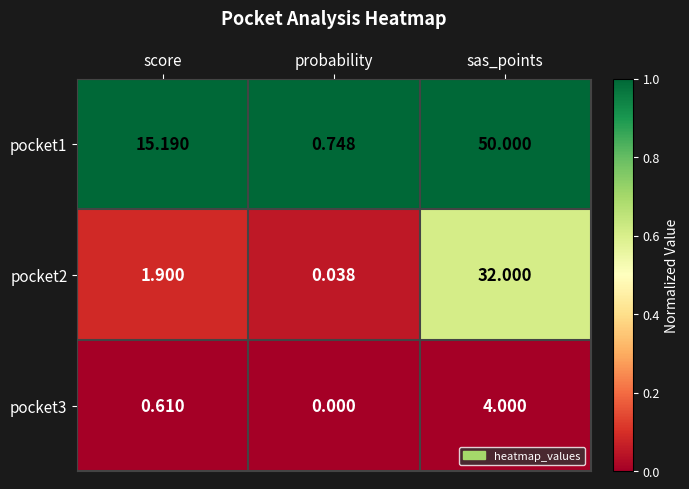

At which category does the chart reach its minimum across all series?

probability